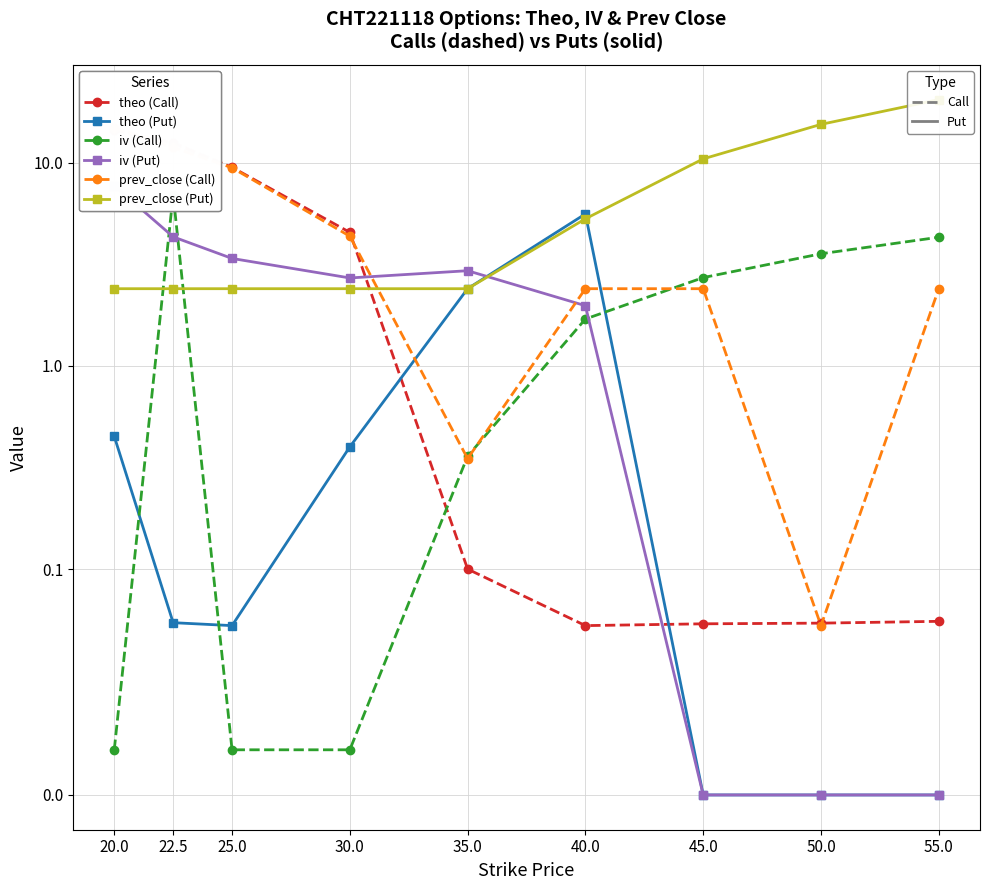

List the labels in order of theo (Put) value, smallest first.

45.0, 50.0, 55.0, 25.0, 22.5, 30.0, 20.0, 35.0, 40.0